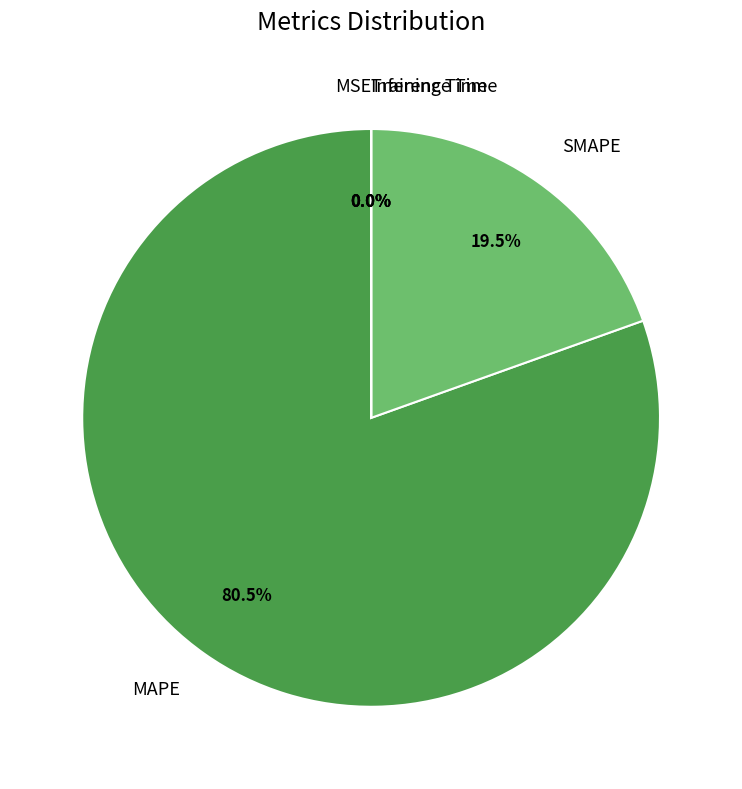

To the nearest percent, what is the average slice percentage?

20%